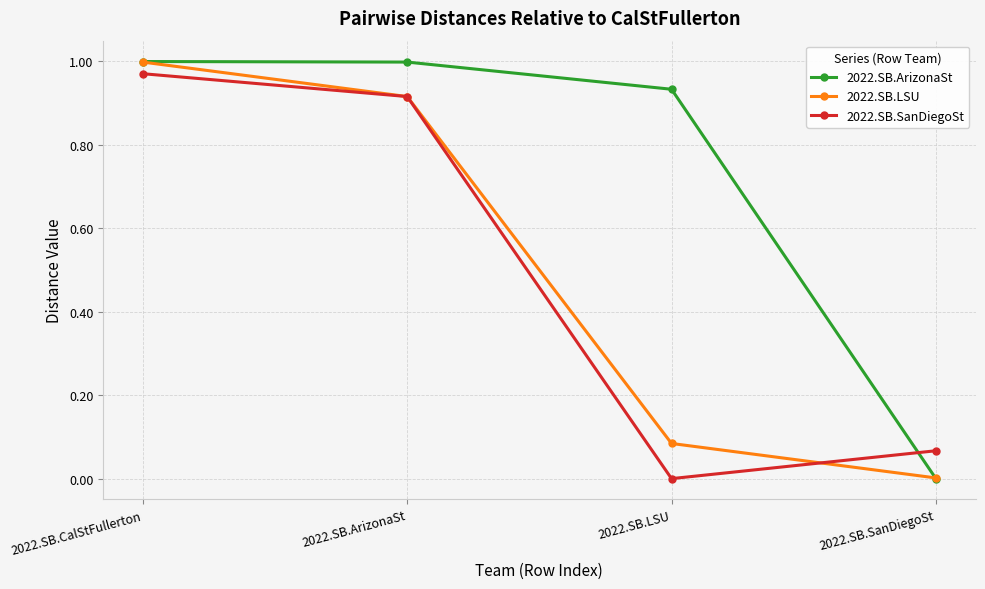

What is the label of the 2nd point from the right?

2022.SB.LSU